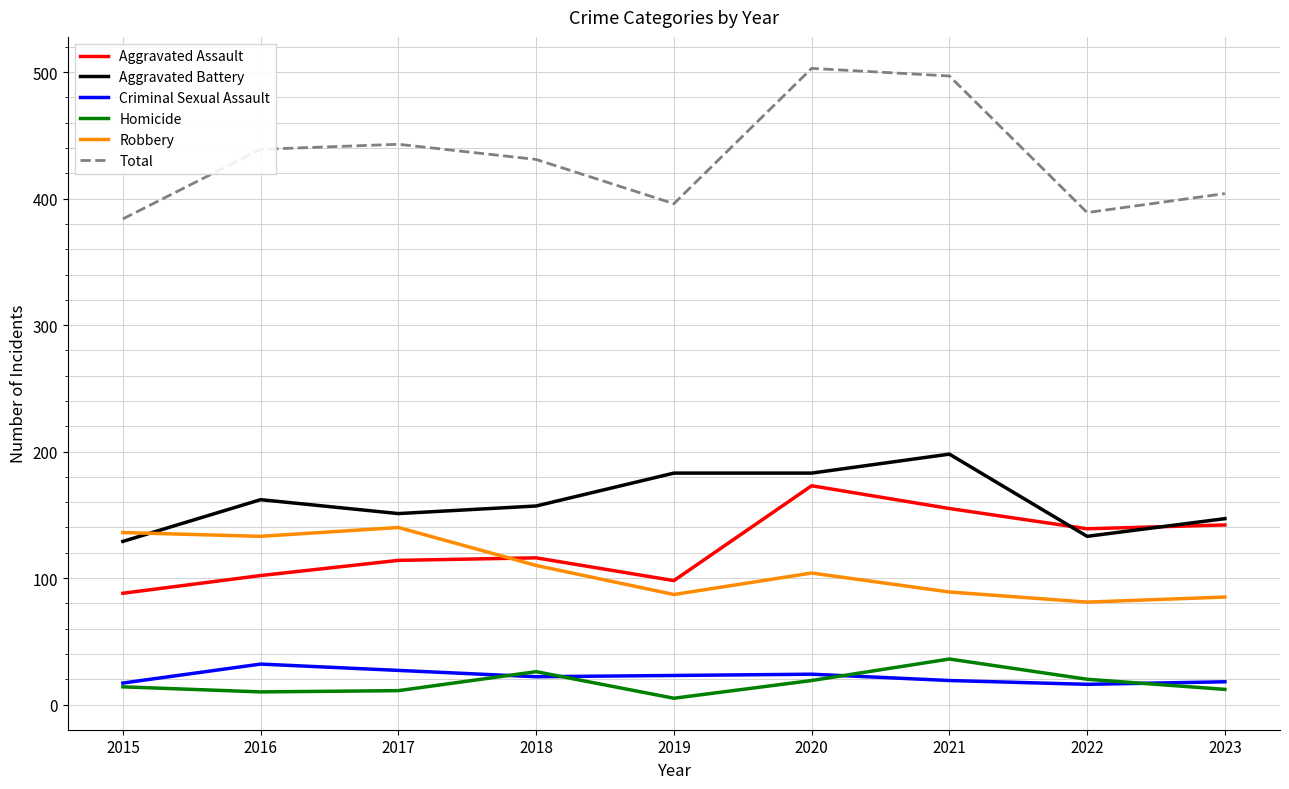

Which series has the largest total across all categories?

Total